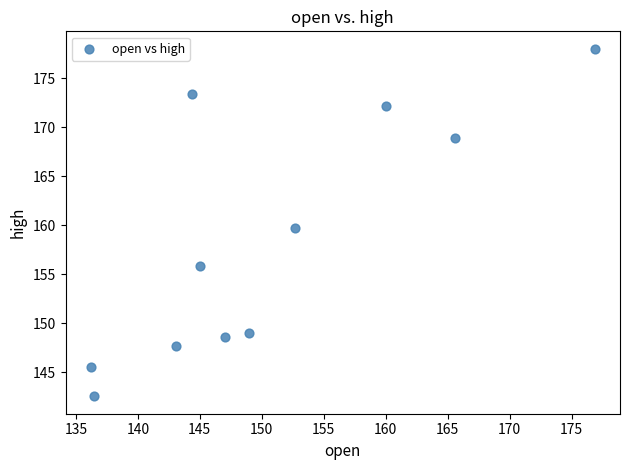

What is the range of Y values (max minus min)?

35.4